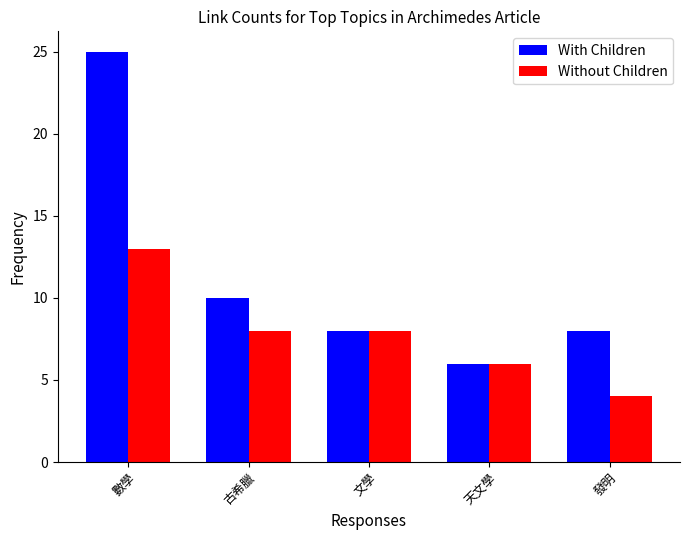

How many groups of bars are there?

5